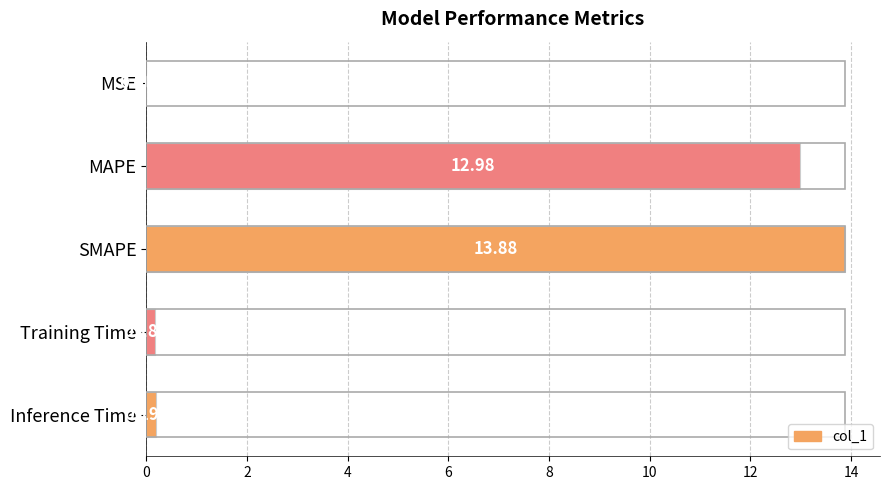

Between SMAPE and MAPE, which is larger?

SMAPE